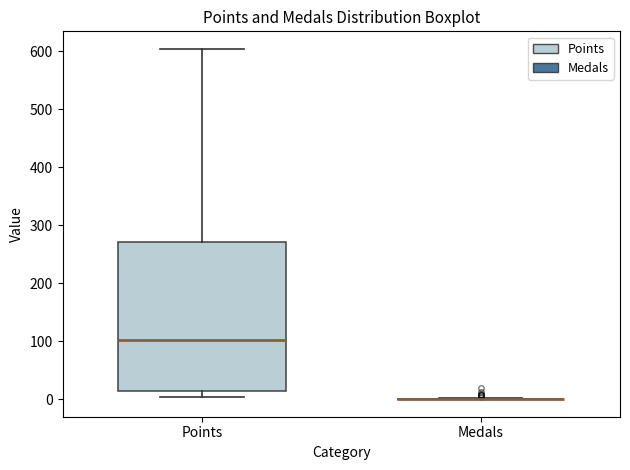

Reading left to right, transcribe this box plot: for each box, give where its median line is, the range the box spans, and where its two whiskers end, as read against the y-axis. The values are not printed on the chart, so give them approximately, as read against the axis.

Points: median 100, box 20 to 270, whiskers 0 to 600
Medals: box collapsed to a line at 0, whiskers 0 to 0